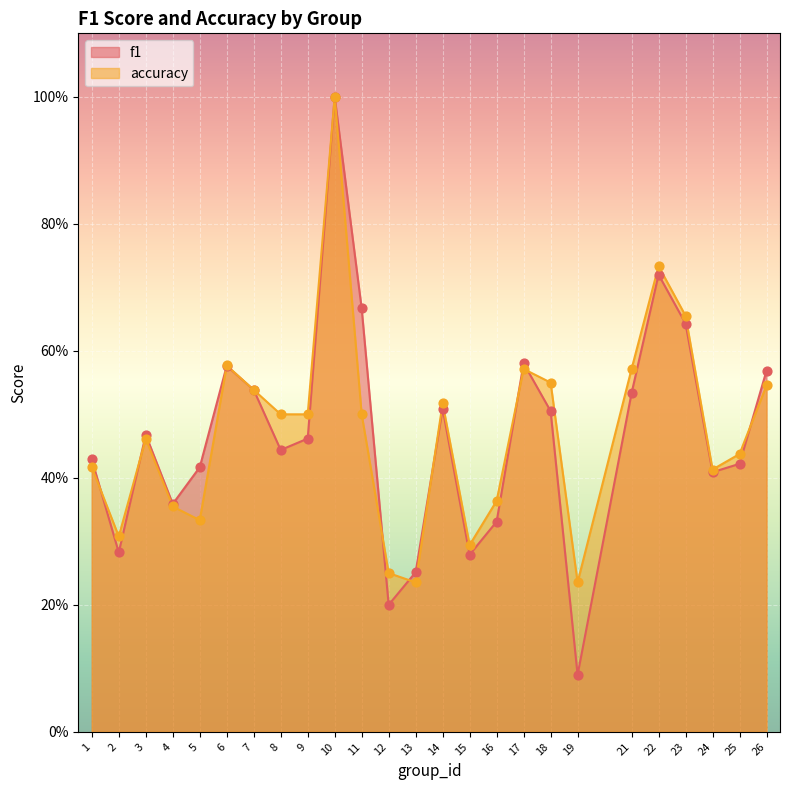

What is the total value across all series at 16?

0.7